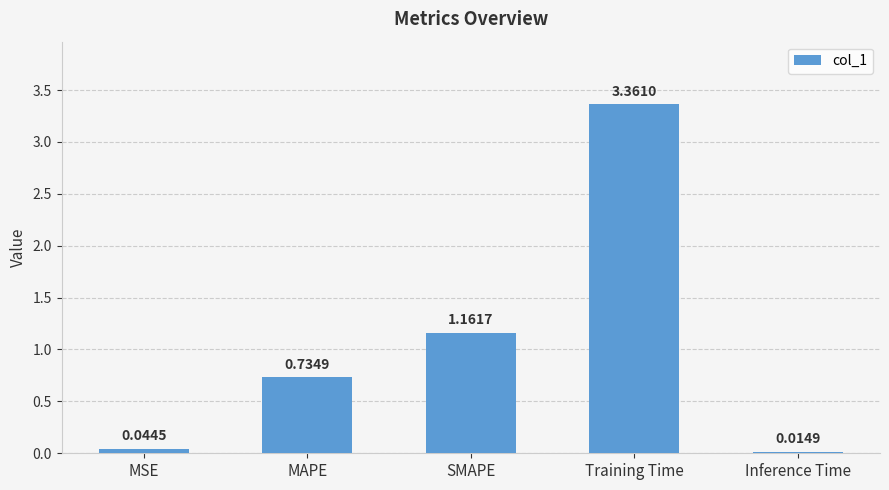

List the labels in order of value, smallest first.

Inference Time, MSE, MAPE, SMAPE, Training Time